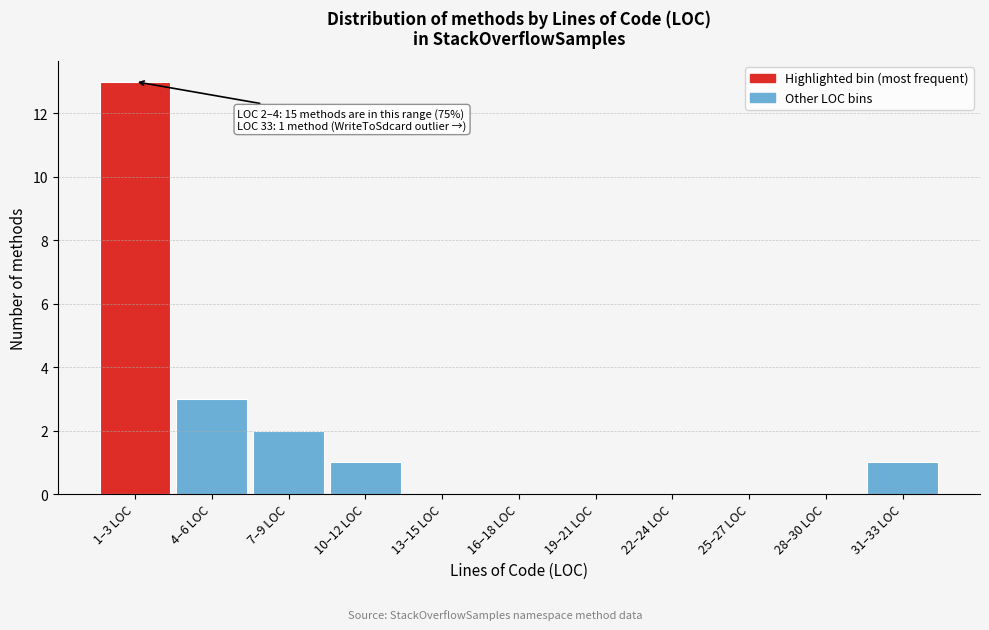

Reading right to left, what are all the values shown in this chart?

31–33 LOC=1	28–30 LOC=0	25–27 LOC=0	22–24 LOC=0	19–21 LOC=0	16–18 LOC=0	13–15 LOC=0	10–12 LOC=1	7–9 LOC=2	4–6 LOC=3	1–3 LOC=13